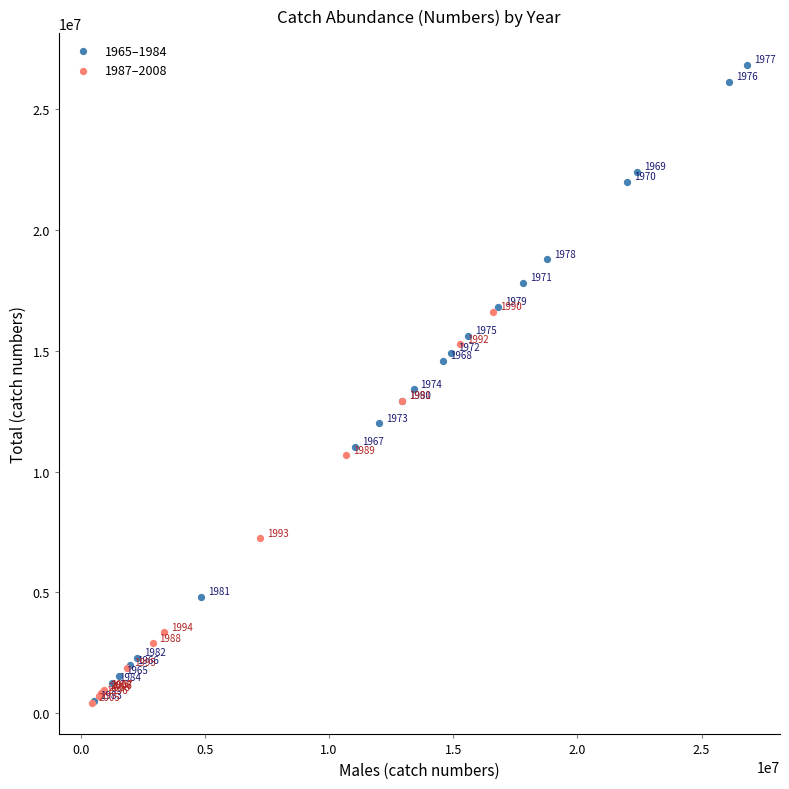

Which series reaches the maximum Y coordinate?

1965–1984